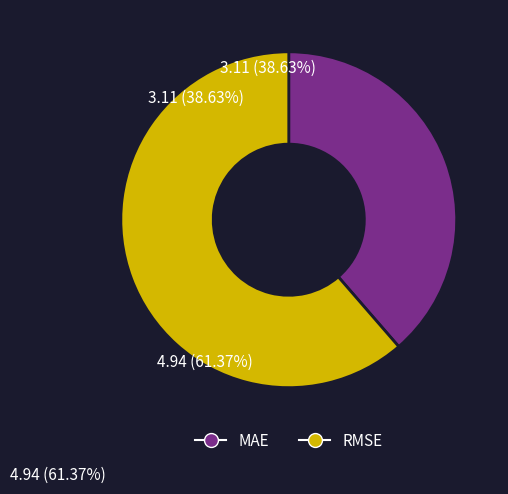

Which slice represents more than half of the pie?

RMSE